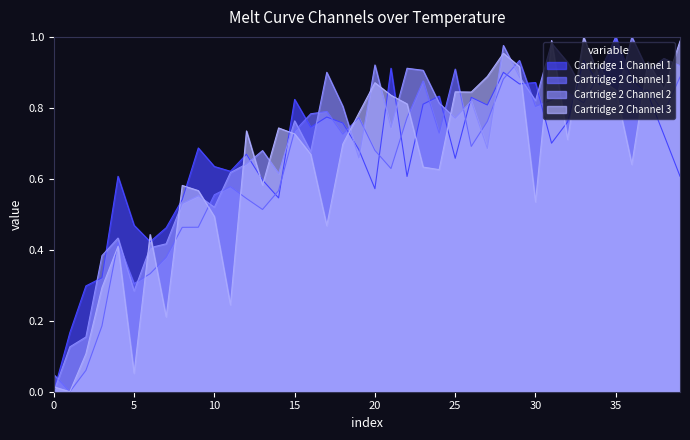

True or false: Cartridge 2 Channel 3 and Cartridge 1 Channel 1 intersect in this chart.

True